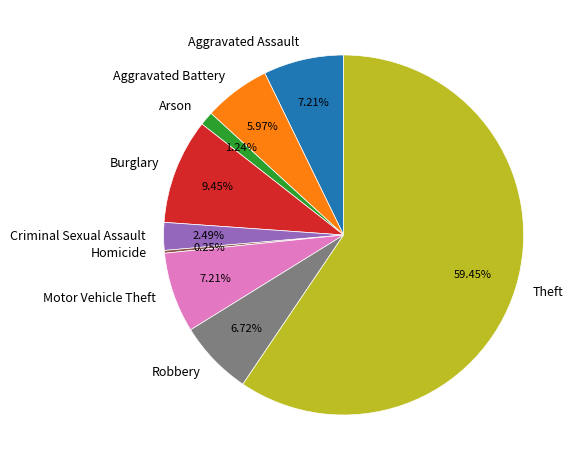

What is the ratio of the value at Motor Vehicle Theft to the value at Burglary?

0.8